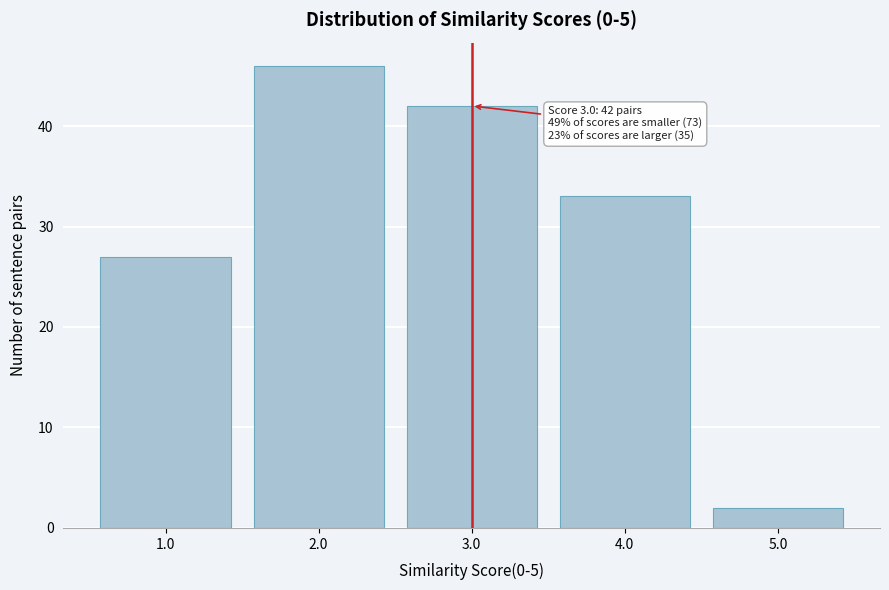

Which range on the x-axis has the tallest bar?

1.5 to 2.5